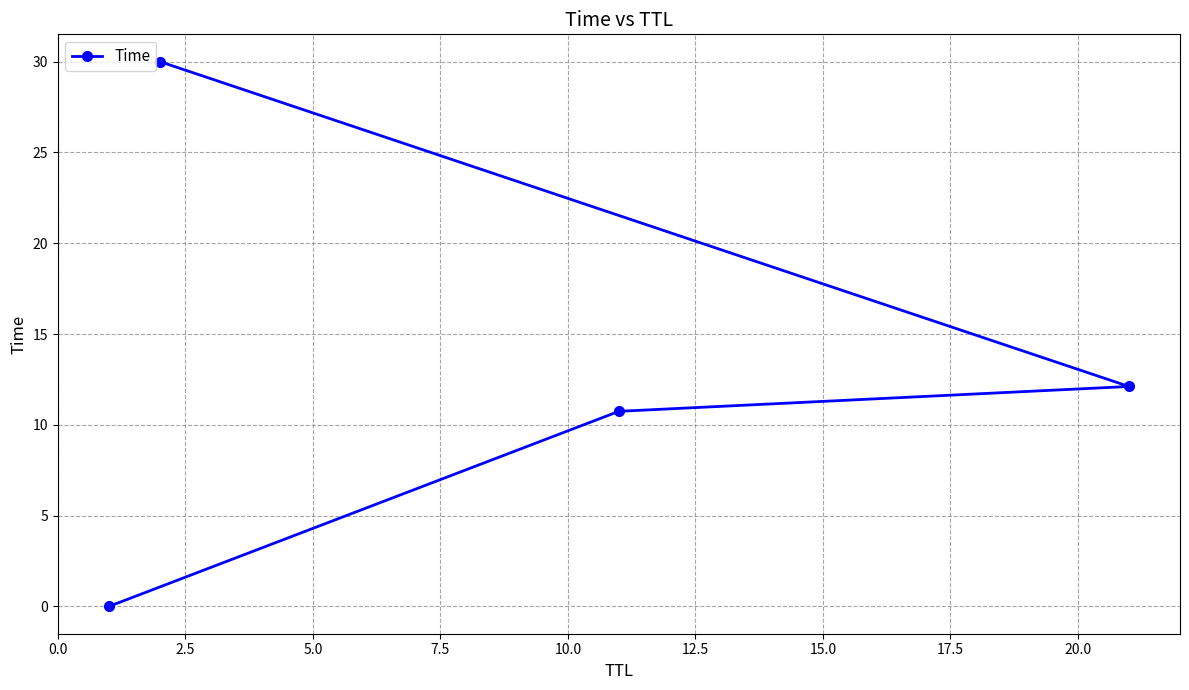

What is the maximum value shown in the chart?

30.0